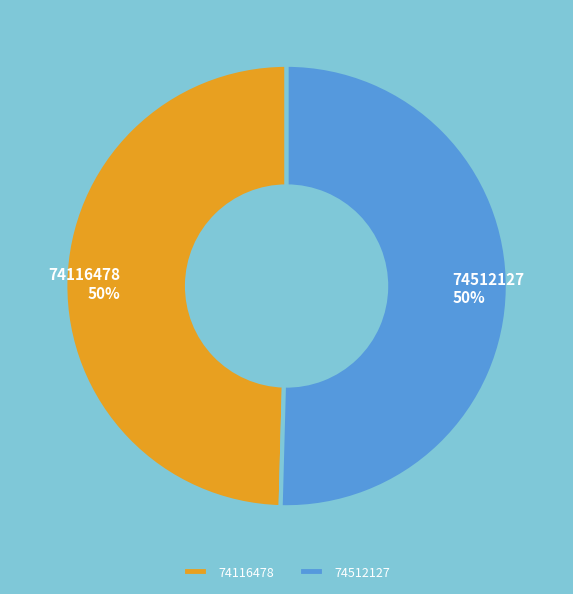

Is it true that 74512127 is 39% of the pie?

False